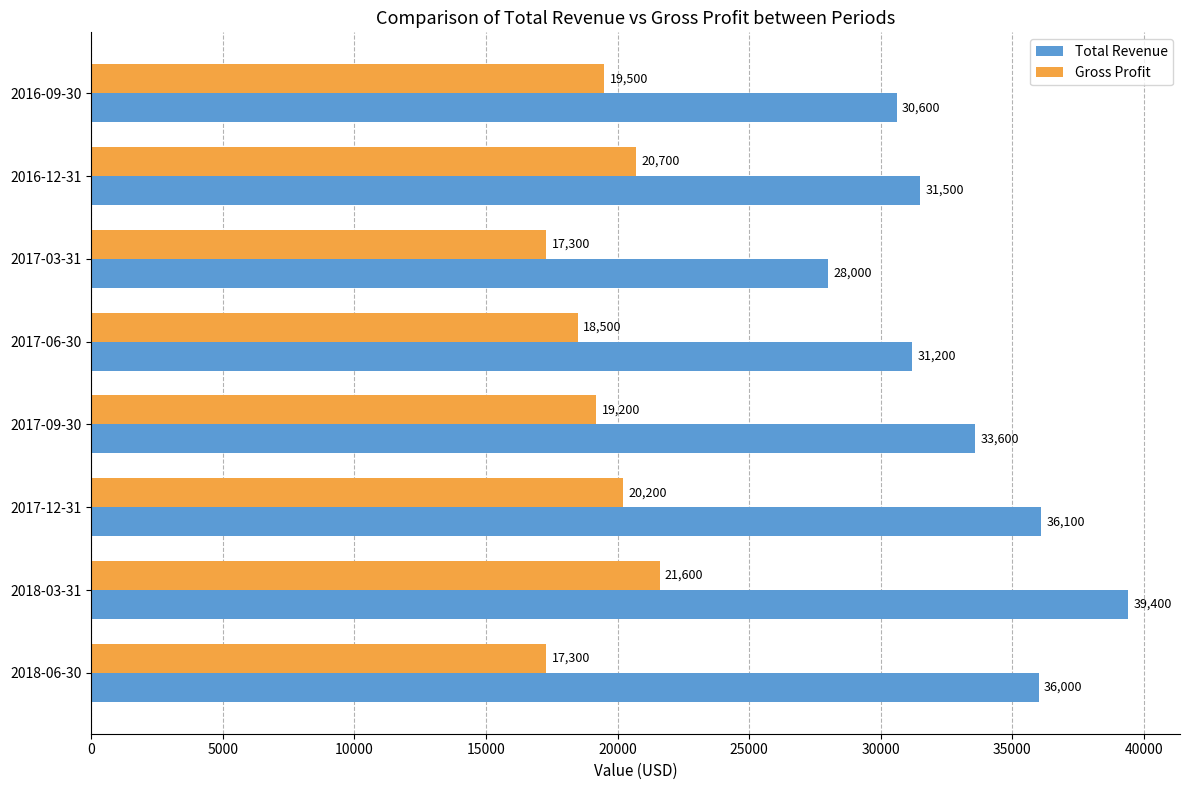

At how many categories does at least one series exceed 17923?

8